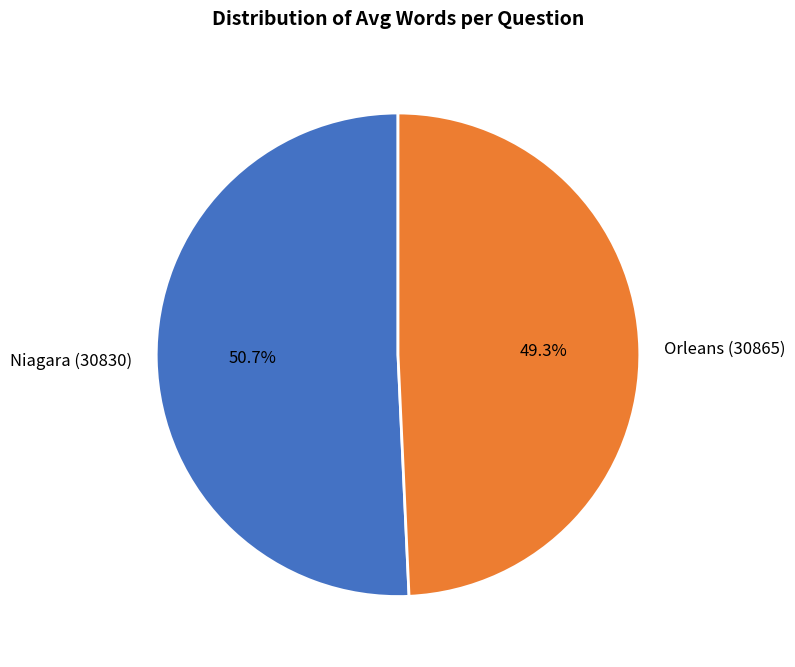

How many segments does this pie chart have?

2